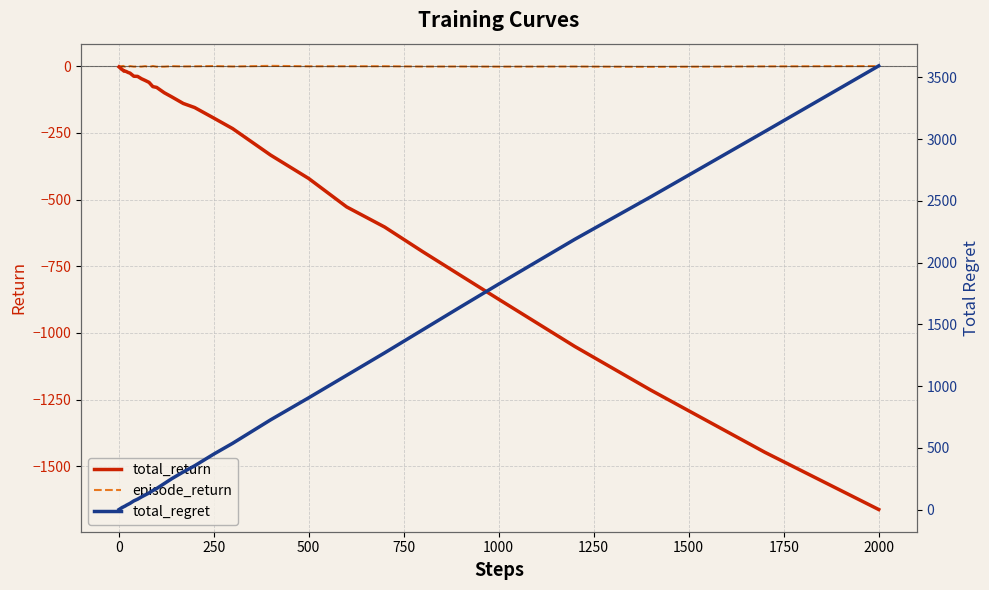

Reading left to right, what are all the values shown in this chart?

total_return: -2.6	-3.8	-4.8	-6.6	-7.4	-9.2	-10.1	-10.5	-12.6	-13.8	-14.9	-18.5	-18.5	-20.0	-23.6	-26.0	-37.6	-38.3	-47.0	-53.5	-60.6	-76.5	-79.5	-99.4	-115.1	-139.6	-155.0	-194.2	-234.0	-333.3	-420.9	-527.5	-603.0	-695.3	-784.7	-873.7	-1050.4	-1214.1	-1447.1	-1662.0
episode_return: -2.6	-1.3	-0.9	-1.8	-0.8	-1.8	-0.9	-0.4	-2.1	-1.1	1.2	-1.2	-1.6	-0.1	-2.6	0.5	-1.7	-1.3	-1.6	0.3	-3.2	0.7	-2.0	-1.7	0.3	-0.9	-0.4	0.7	-1.1	1.3	-0.3	-0.2	-0.1	-1.3	-1.1	-1.6	-1.2	-2.5	-0.7	0.5
total_regret: 2.0	4.0	6.0	8.0	10.0	12.0	14.0	16.0	18.0	20.0	22.0	26.0	30.0	36.0	44.0	52.0	72.0	86.0	104.0	120.0	136.0	156.0	172.0	212.0	252.0	306.0	356.0	450.0	538.0	728.0	906.0	1088.0	1270.0	1456.0	1642.0	1826.0	2188.0	2532.0	3060.0	3592.0